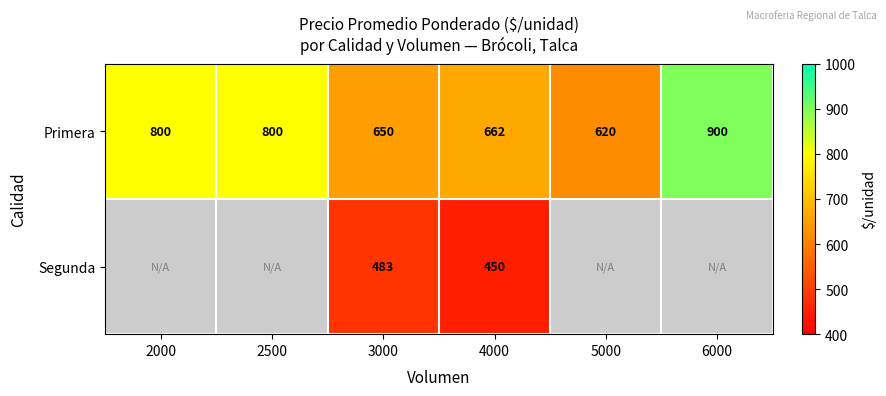

The value of Primera at 2500 is 800. True or false?

True